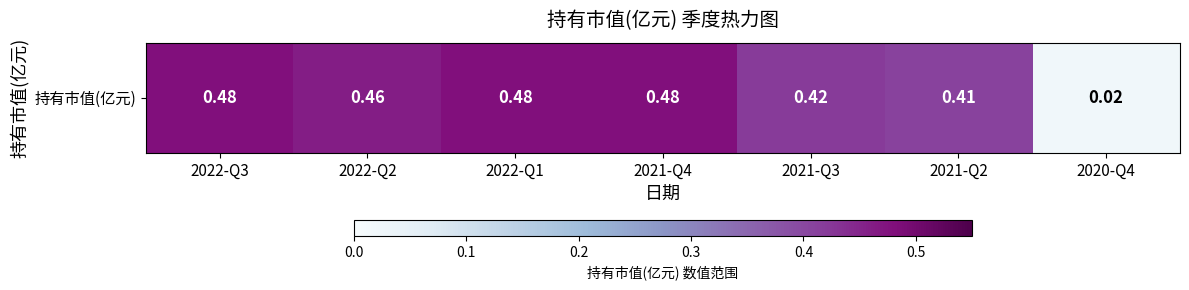

What is the average value?

0.4